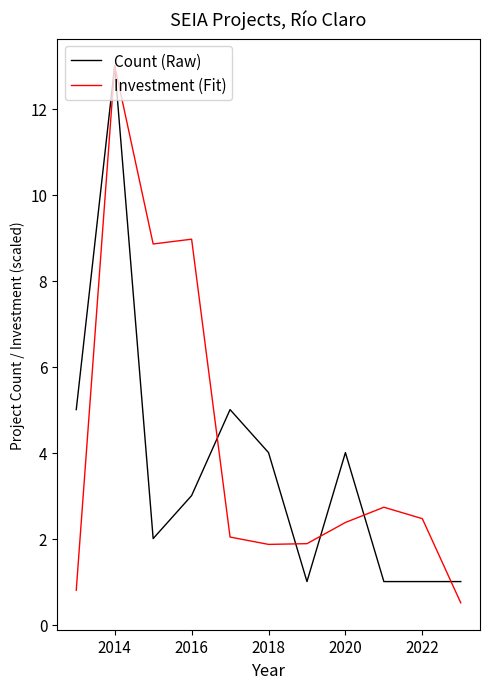

What are all the series names shown in the legend?

Count (Raw), Investment (Fit)